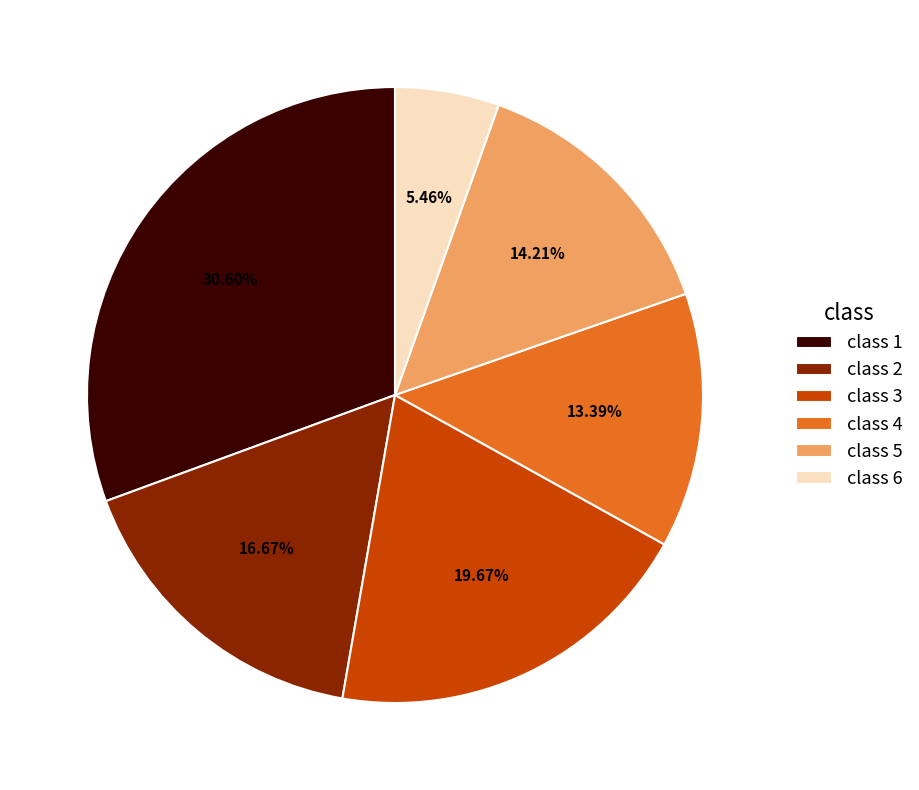

How many segments does this pie chart have?

6